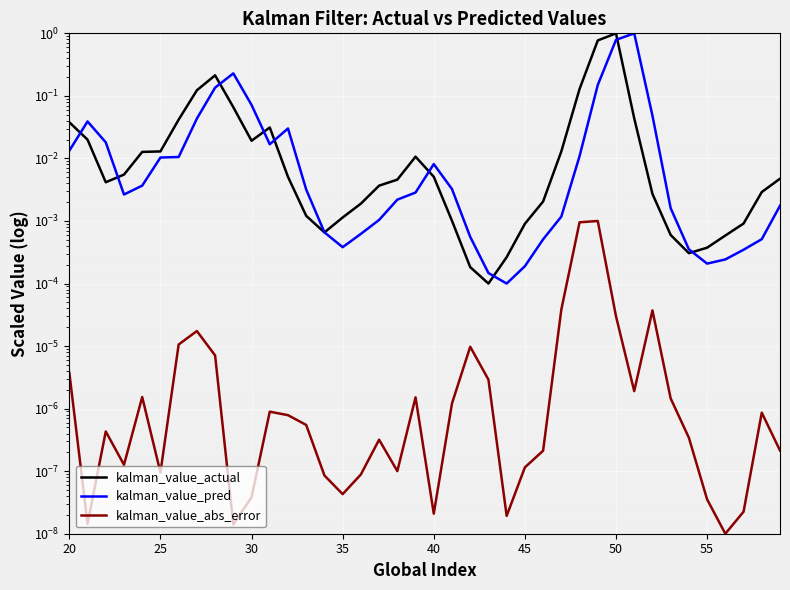

Which series ends up on top after the final intersection of kalman_value_pred and kalman_value_actual?

kalman_value_actual